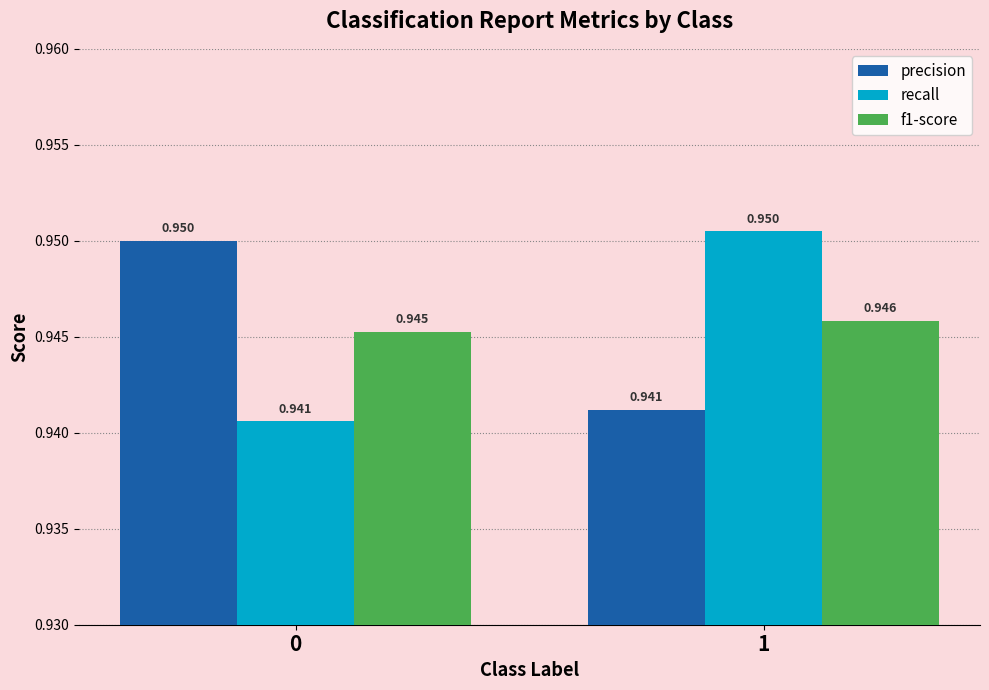

Is the value of precision at 1 greater than the value of f1-score at 0?

No